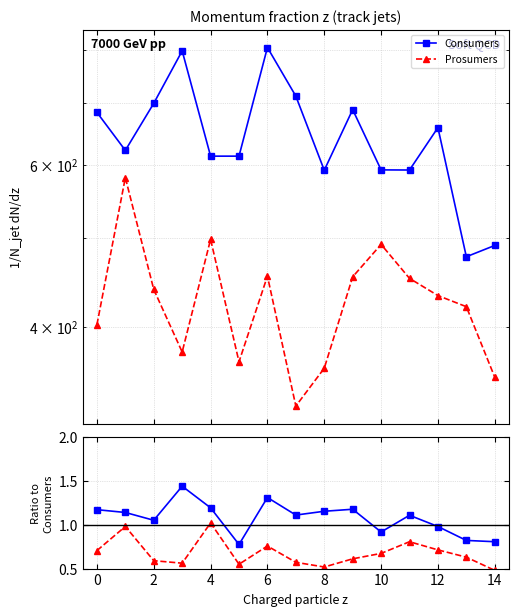

Rank the series by their maximum value, from lowest to highest.

Prosumers, Consumers